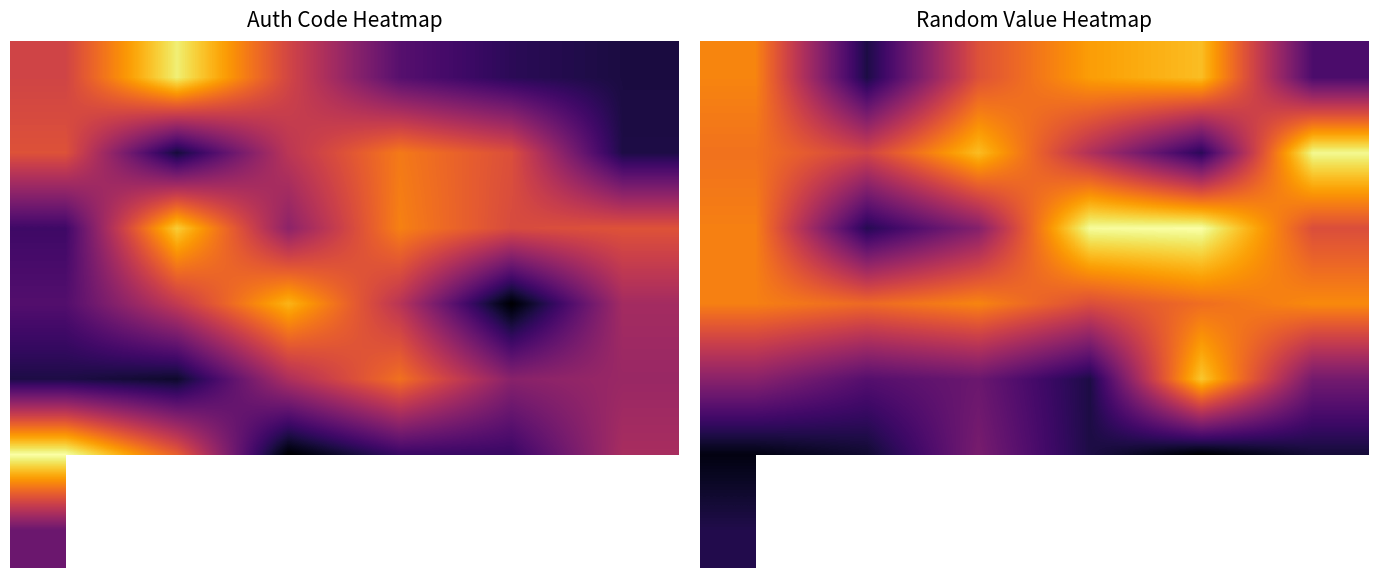

At which label does 3 first exceed 272?

2